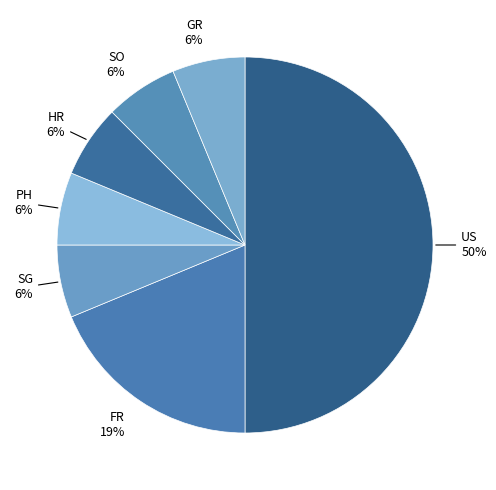

Does SG represent more than half of the total?

No